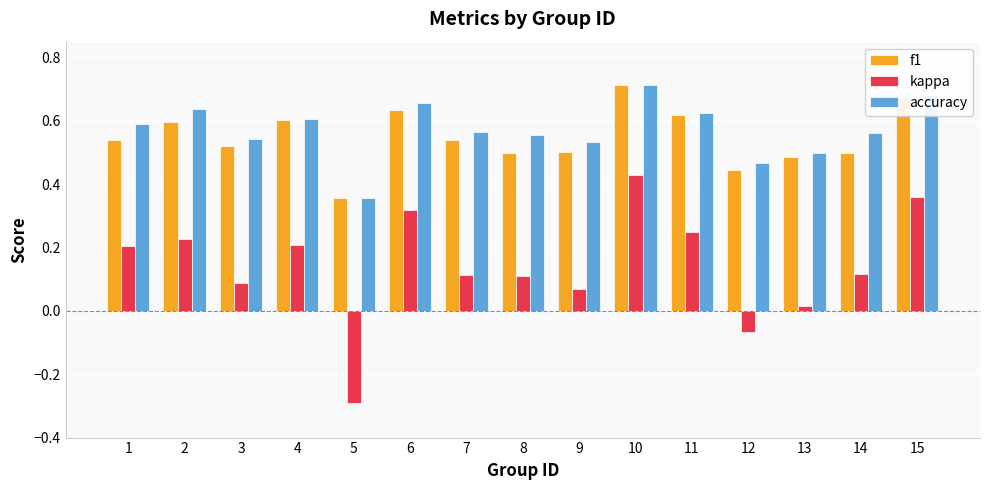

What is the sum of the f1 values at 2 and 9?

1.1